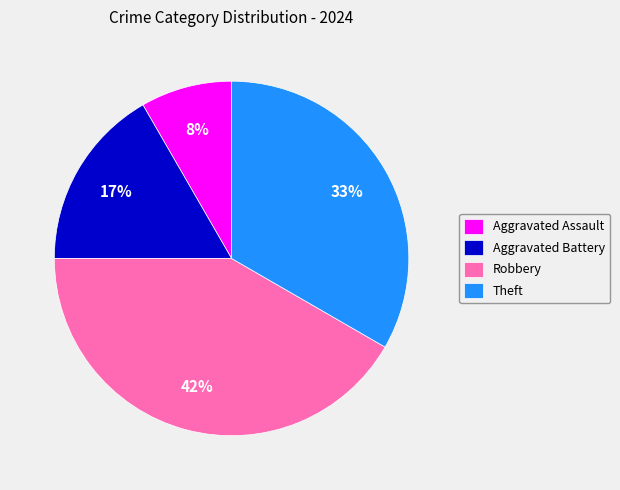

How many segments does this pie chart have?

4